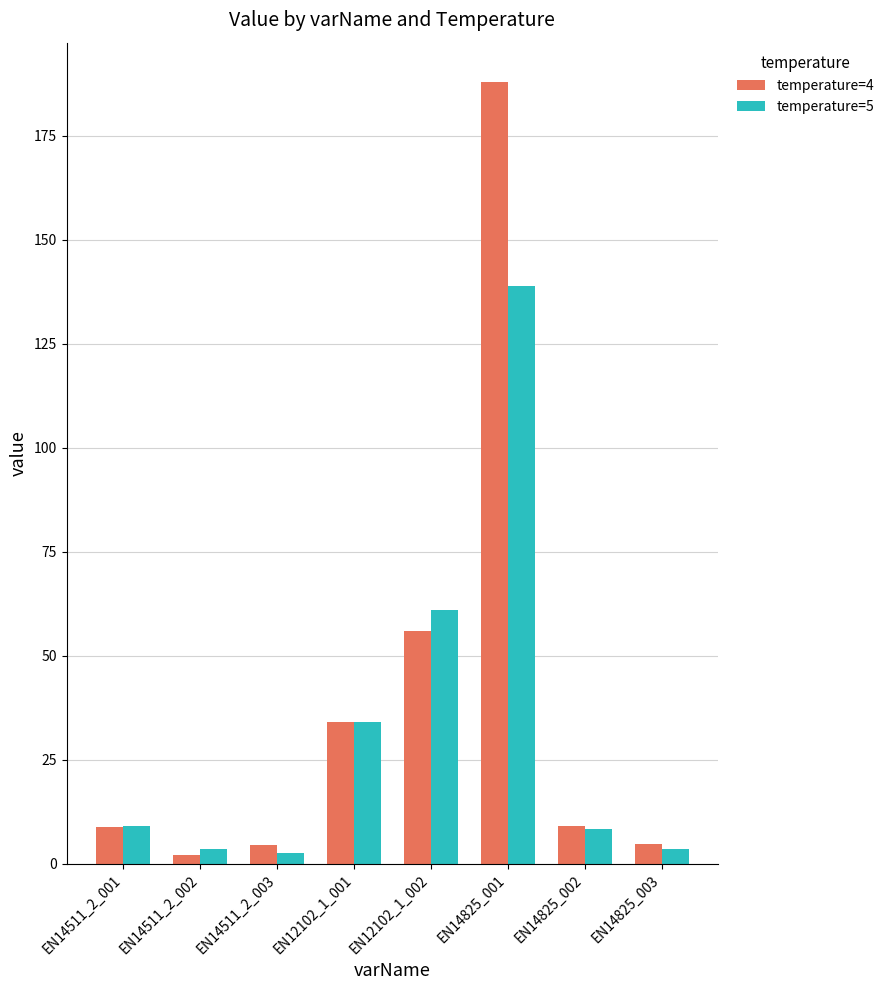

What is the maximum value shown in the chart?

188.0